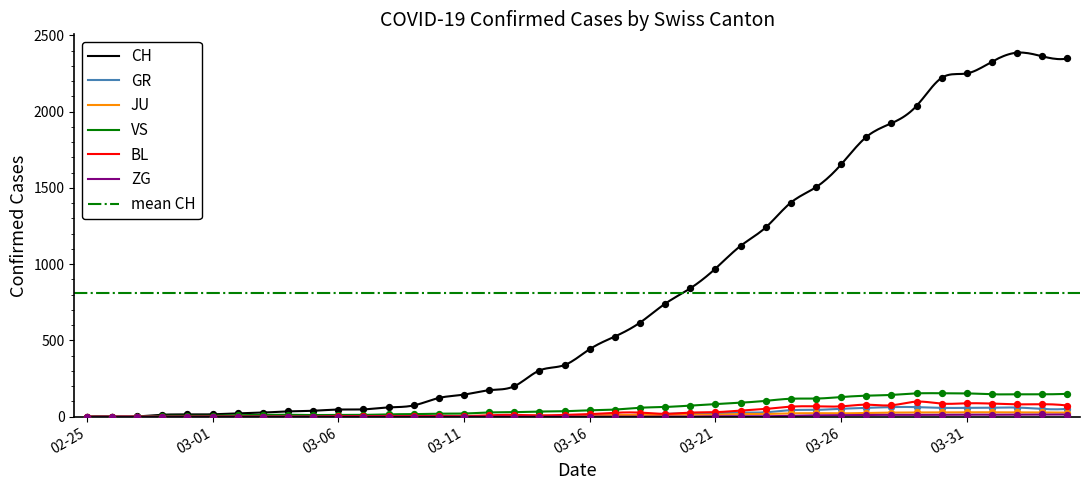

Which series contains the highest Y value?

CH